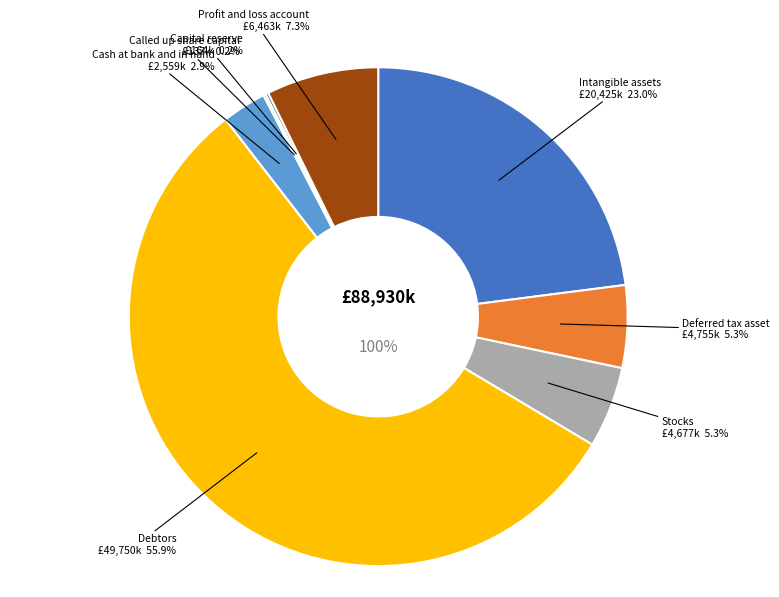

Rank the categories by value from lowest to highest.

Called up share capital, Capital reserve, Cash at bank and in hand, Stocks, Deferred tax asset, Profit and loss account, Intangible assets, Debtors